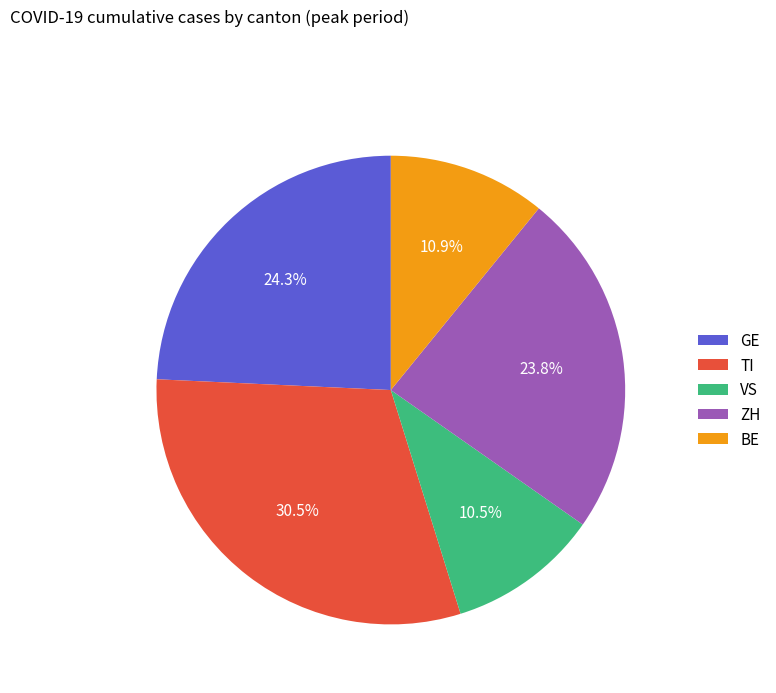

Between BE and ZH, which is larger?

ZH